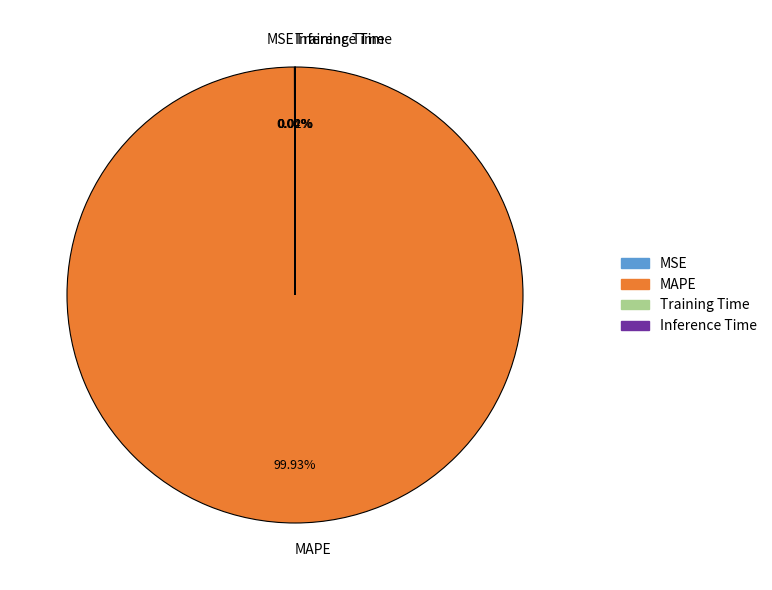

Which slice is the largest?

MAPE